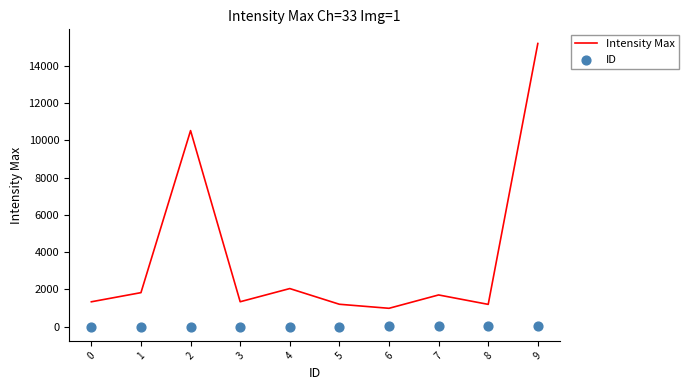

What are all the series names shown in the legend?

Intensity Max, ID